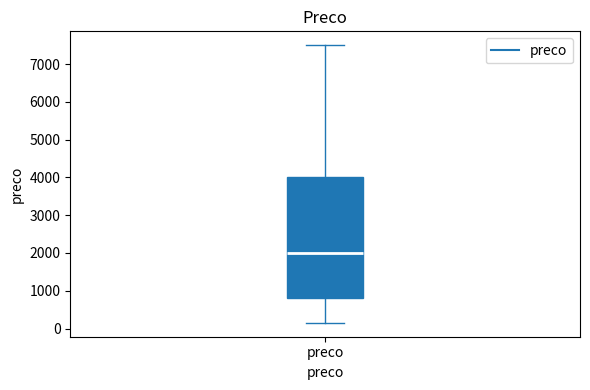

Read this box plot against the y-axis: the position of the median line, the range covered by the box, and the ends of both whiskers. The values are not printed on the chart, so give them approximately, as read against the axis.

median 2000, box 800 to 4000, whiskers 200 to 7500